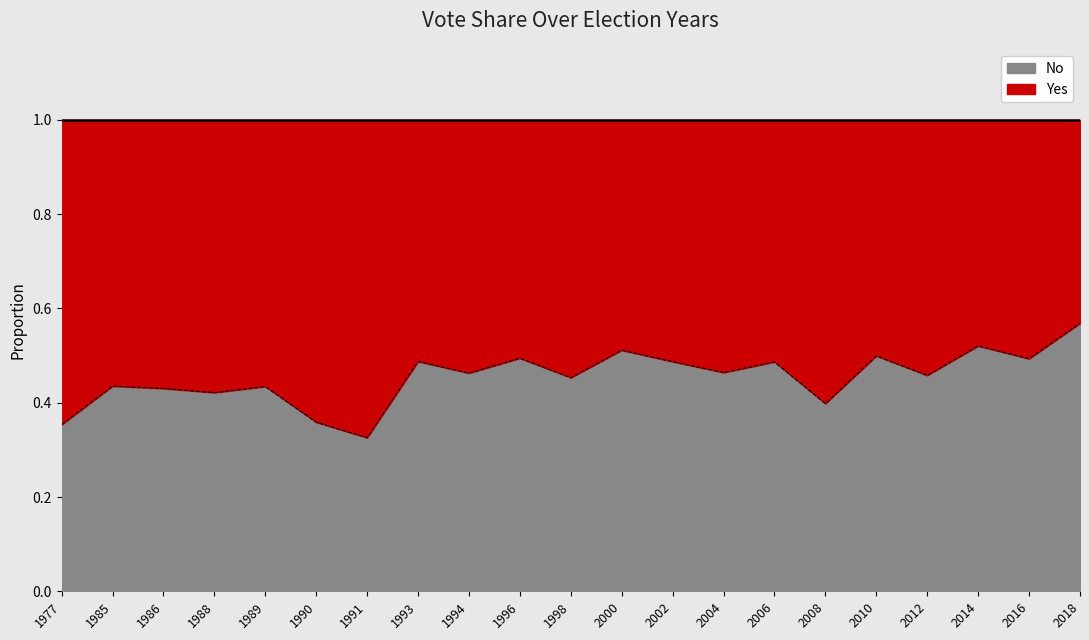

Which label corresponds to the largest value in the chart?

2018